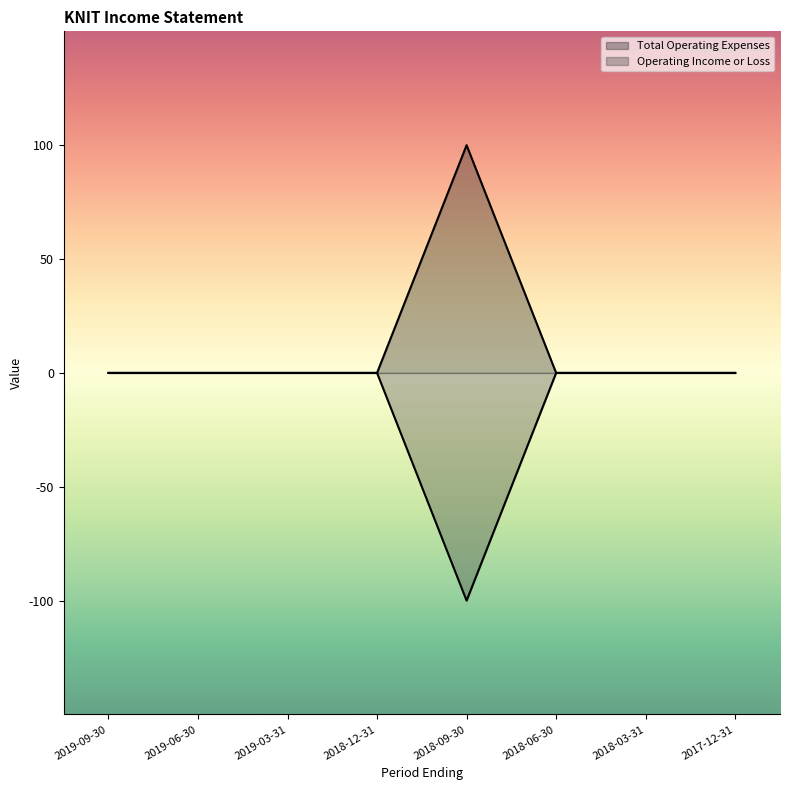

Does the chart have visible grid lines?

No